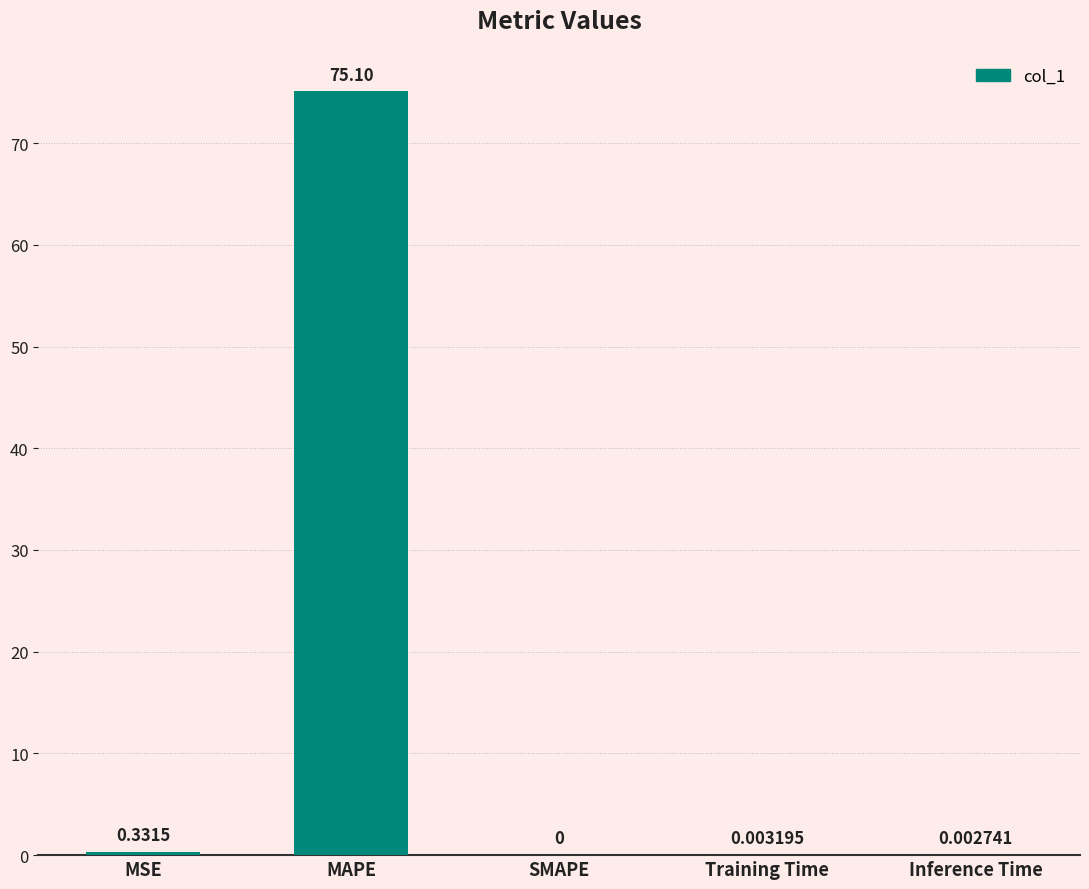

Which has a higher value, MSE or Inference Time?

MSE